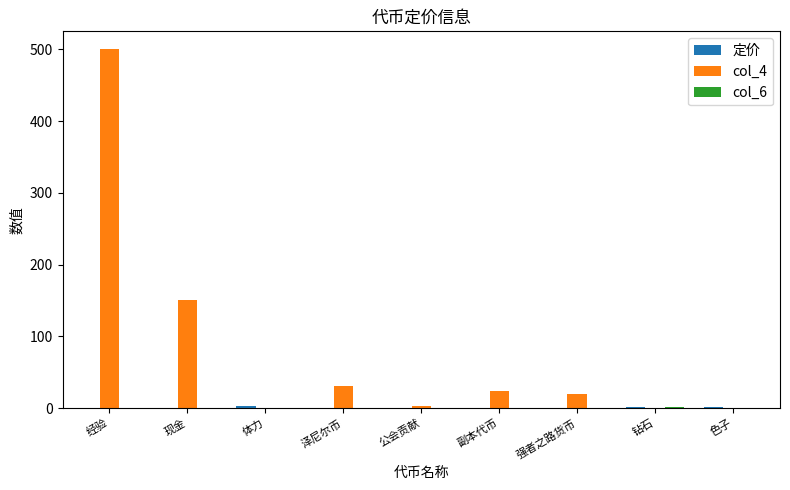

Count the number of categories in the chart.

9